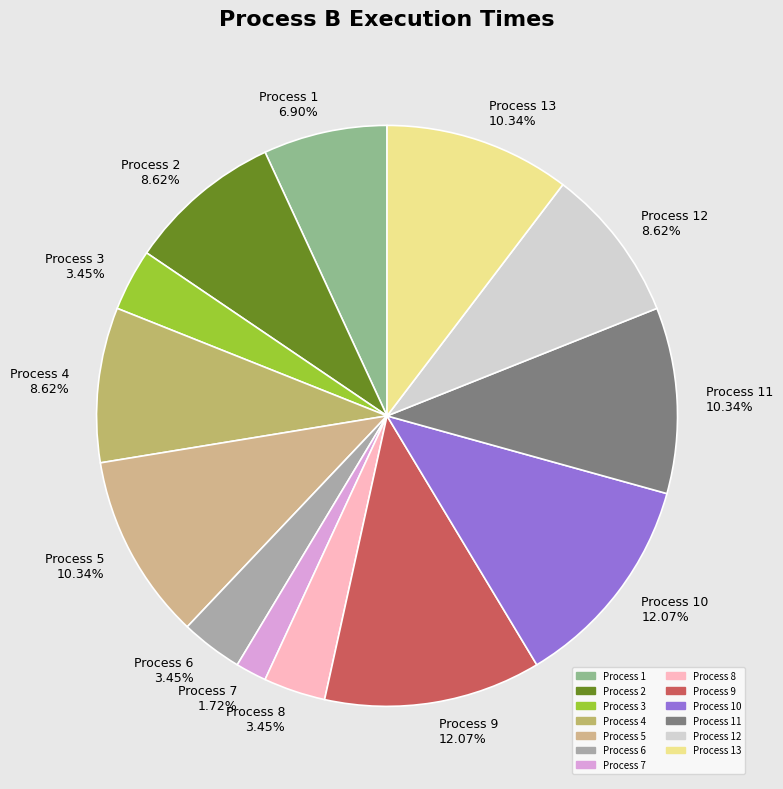

Does any single category account for the majority?

No